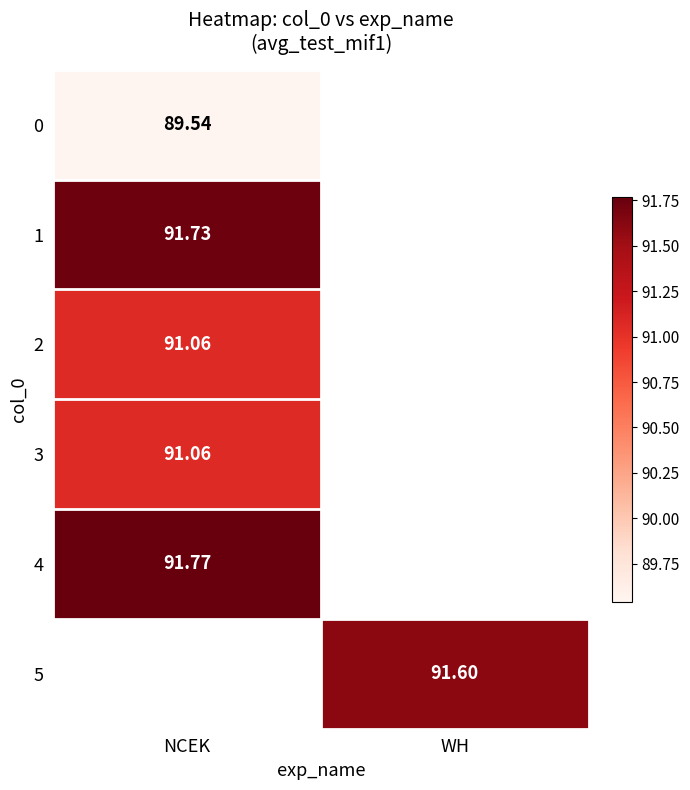

Is the value of 0 at NCEK greater than the value of 1 at NCEK?

No